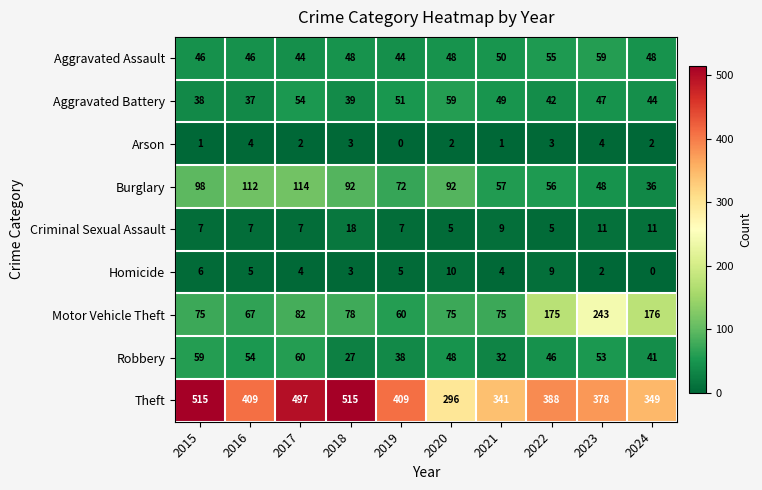

Which category has the highest value in the Burglary series?

2017